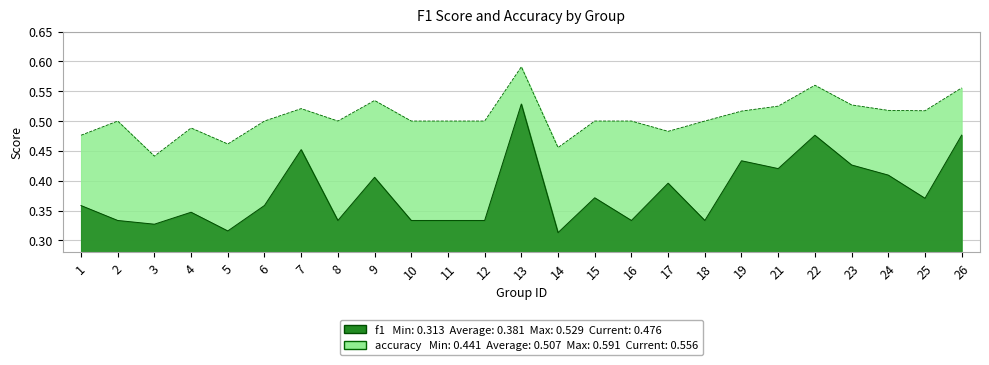

In accuracy, how many points are higher than both neighbors (excluding endpoints)?

6